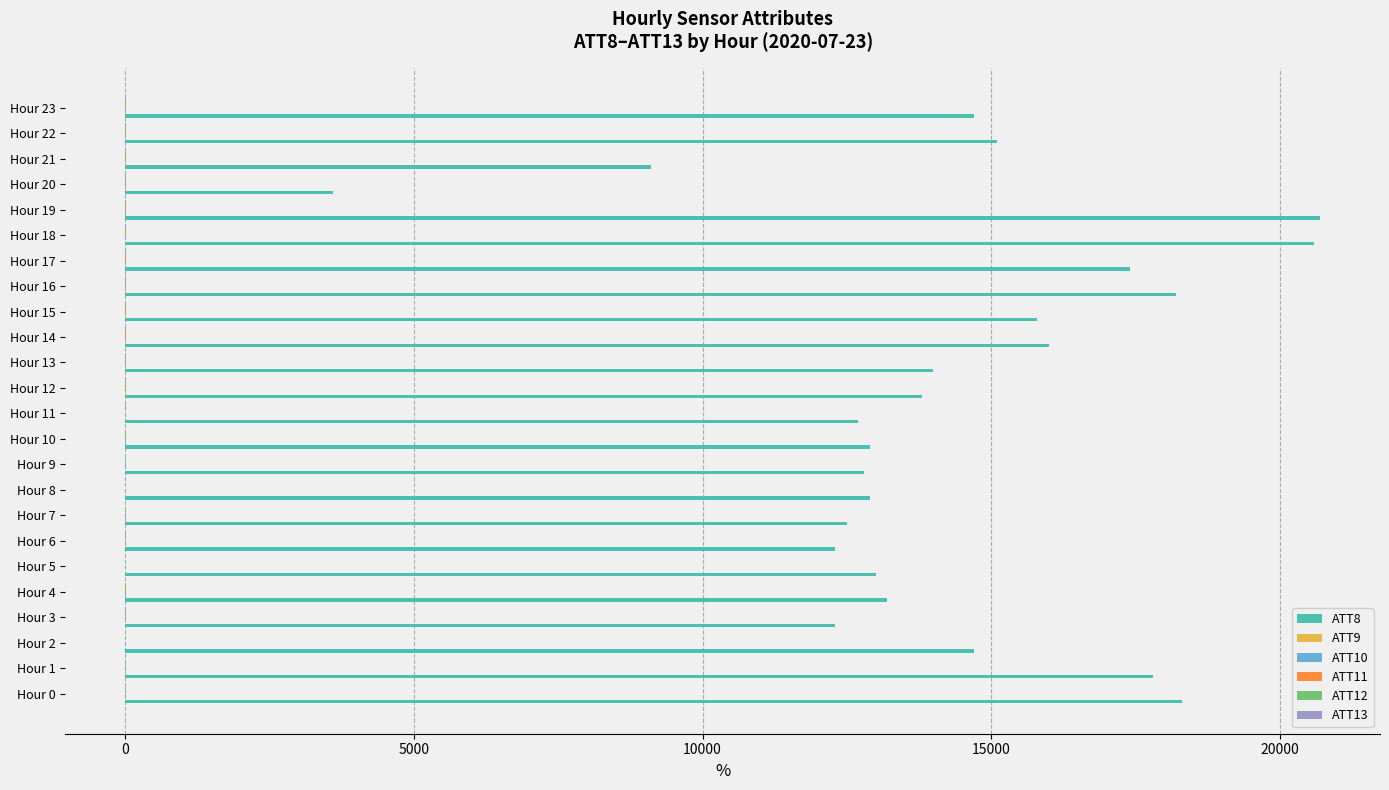

Which series has the largest total across all categories?

ATT8